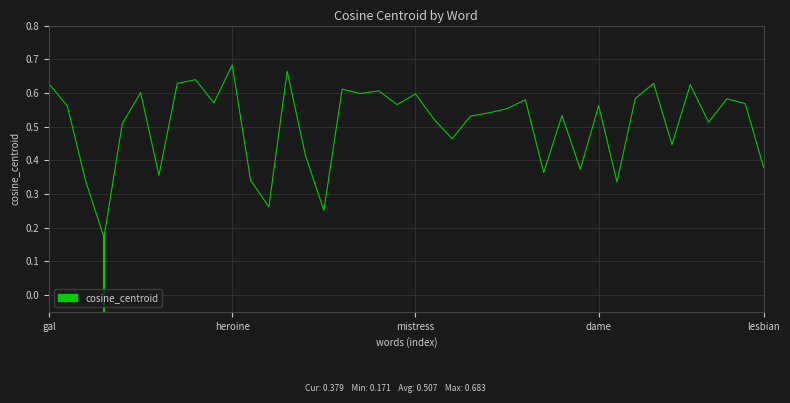

How many values are between 0 and 1?

40